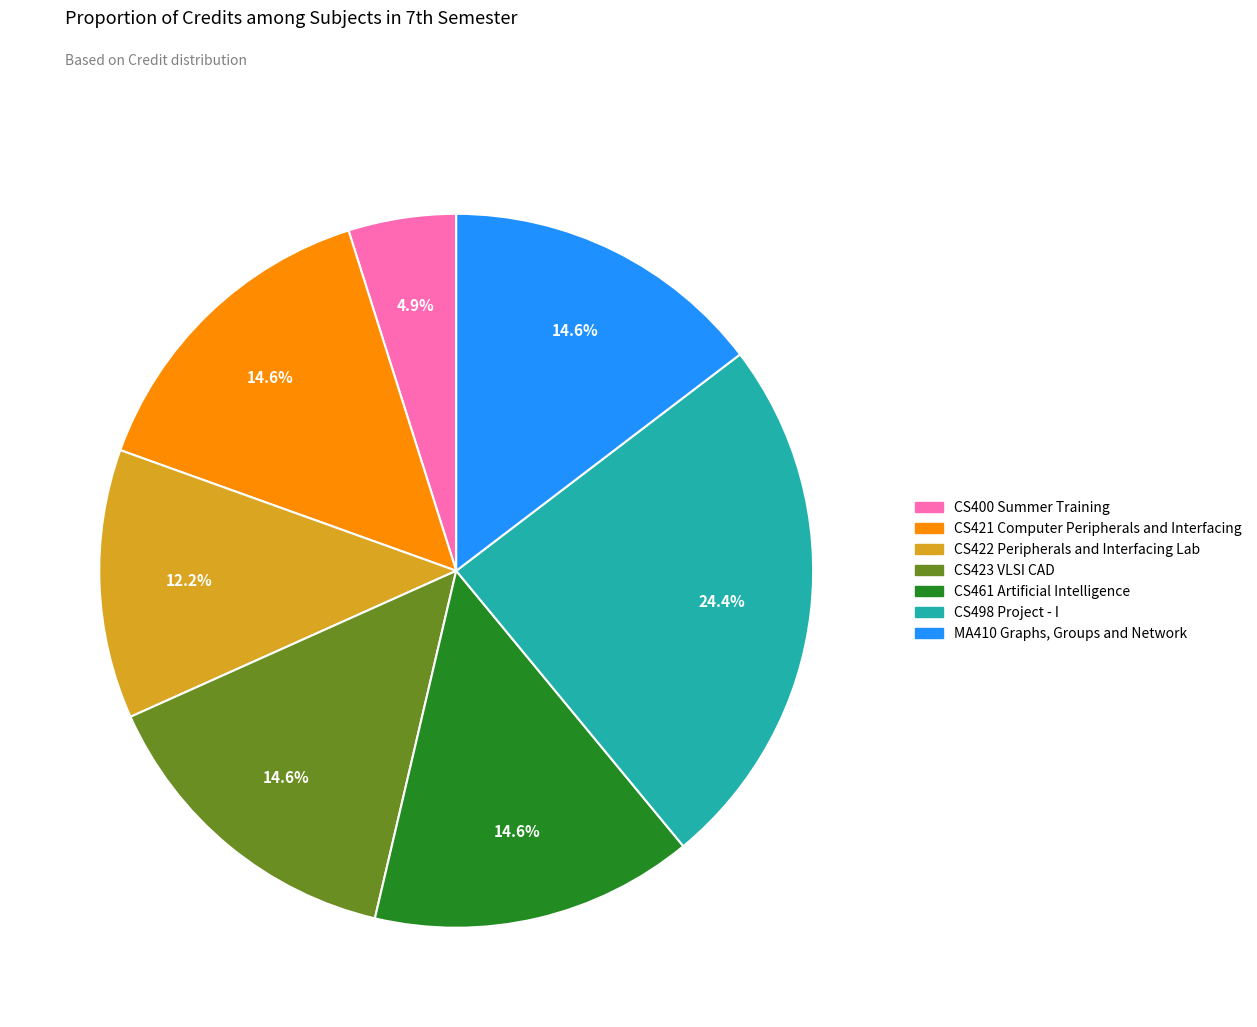

How many segments does this pie chart have?

7